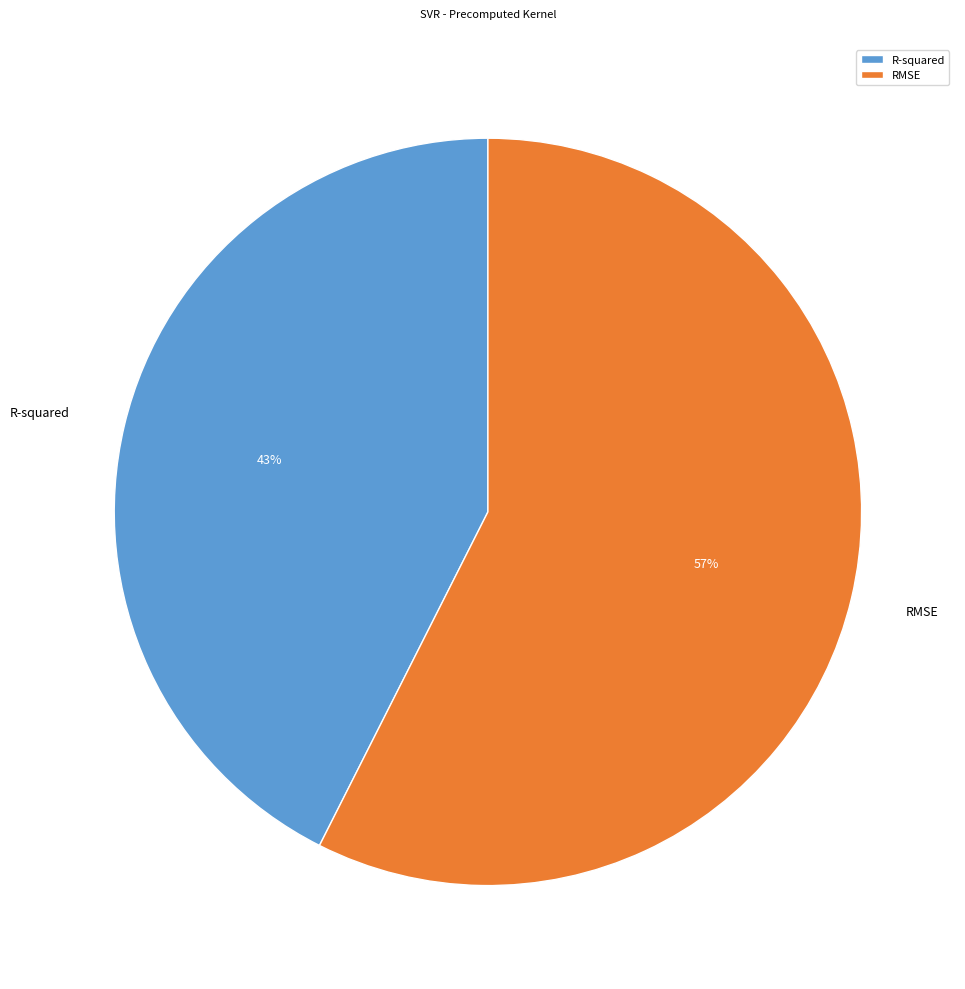

To the nearest percent, what is the average slice percentage?

50%